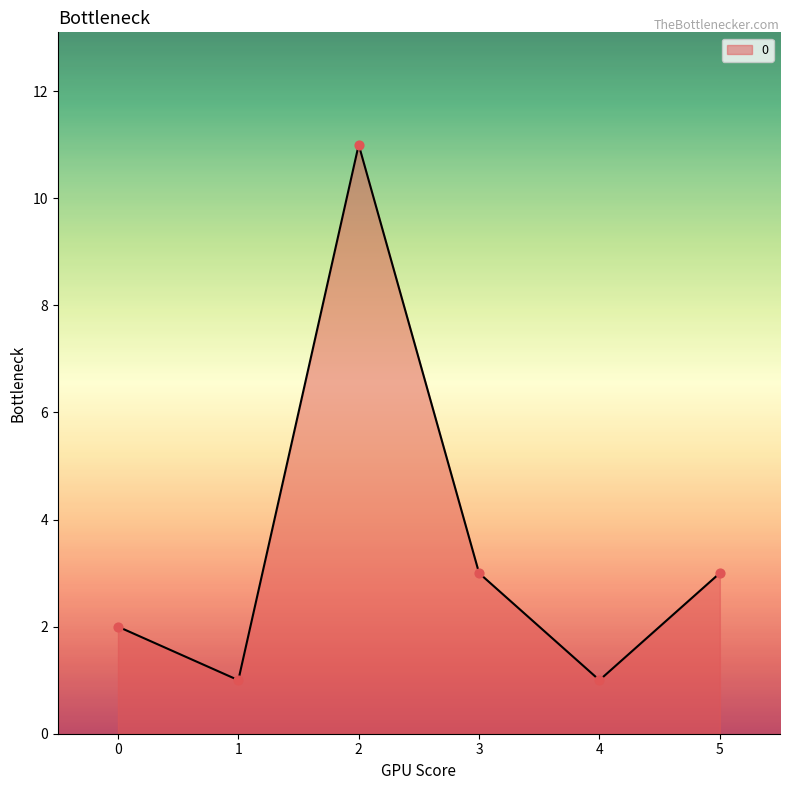

Between 2 and 3, which is larger?

2